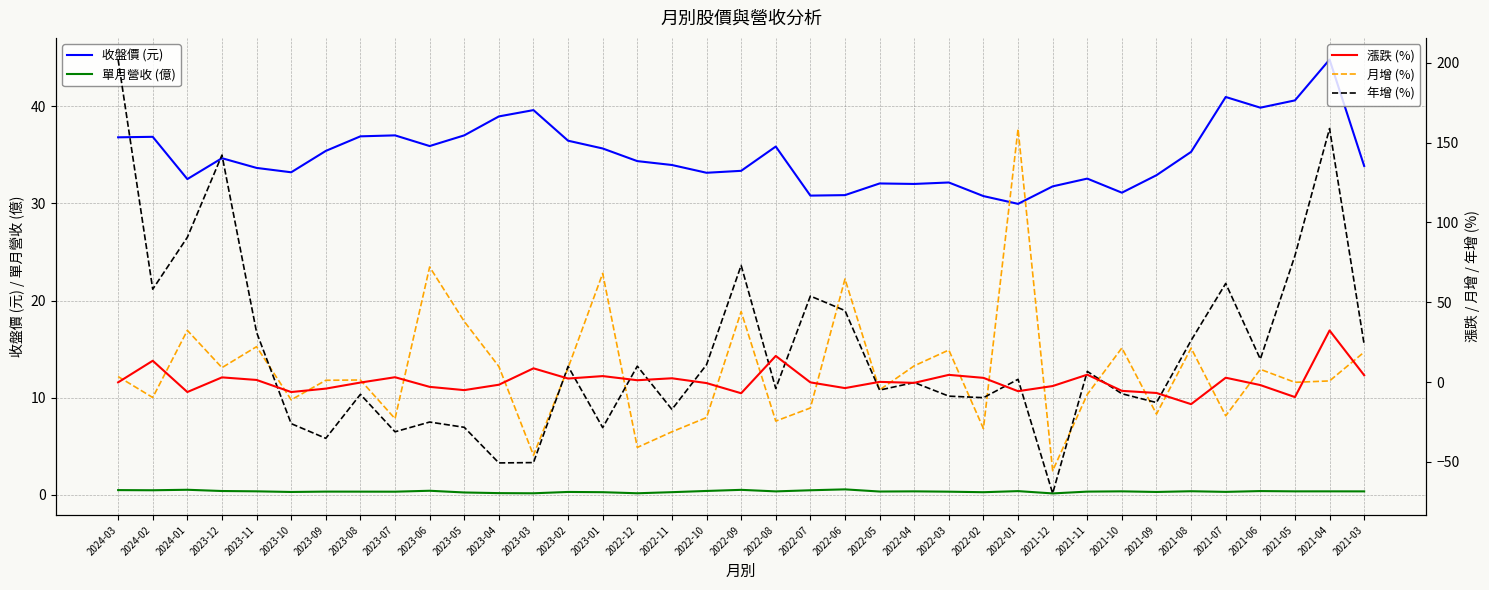

List the labels in order of 收盤價 (元) value, smallest first.

2022-01, 2022-02, 2022-07, 2022-06, 2021-10, 2021-12, 2022-04, 2022-05, 2022-03, 2024-01, 2021-11, 2021-09, 2022-10, 2023-10, 2022-09, 2023-11, 2021-03, 2022-11, 2022-12, 2023-12, 2021-08, 2023-09, 2023-01, 2022-08, 2023-06, 2023-02, 2024-03, 2024-02, 2023-08, 2023-07, 2023-05, 2023-04, 2023-03, 2021-06, 2021-05, 2021-07, 2021-04